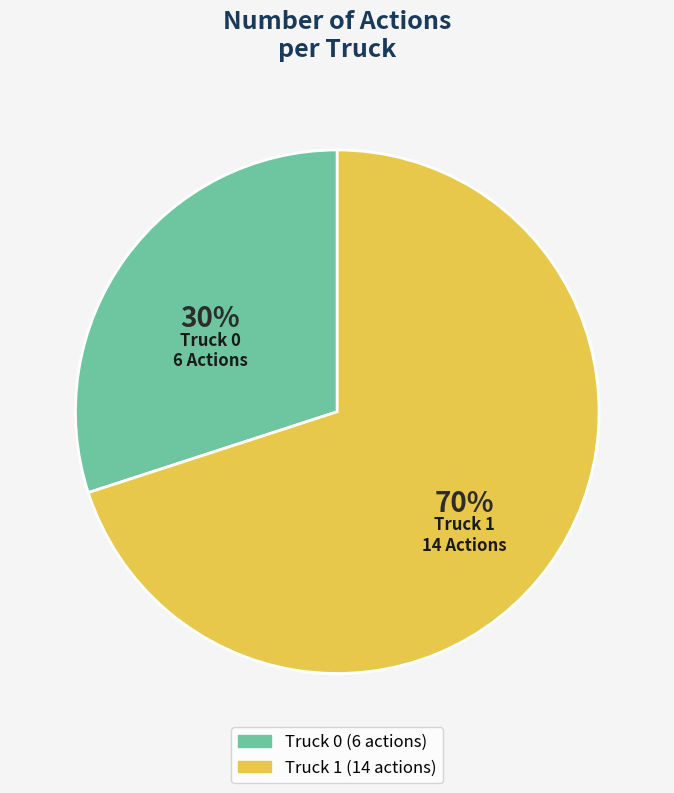

Is the sum of Truck 0 and Truck 1 greater than half?

Yes